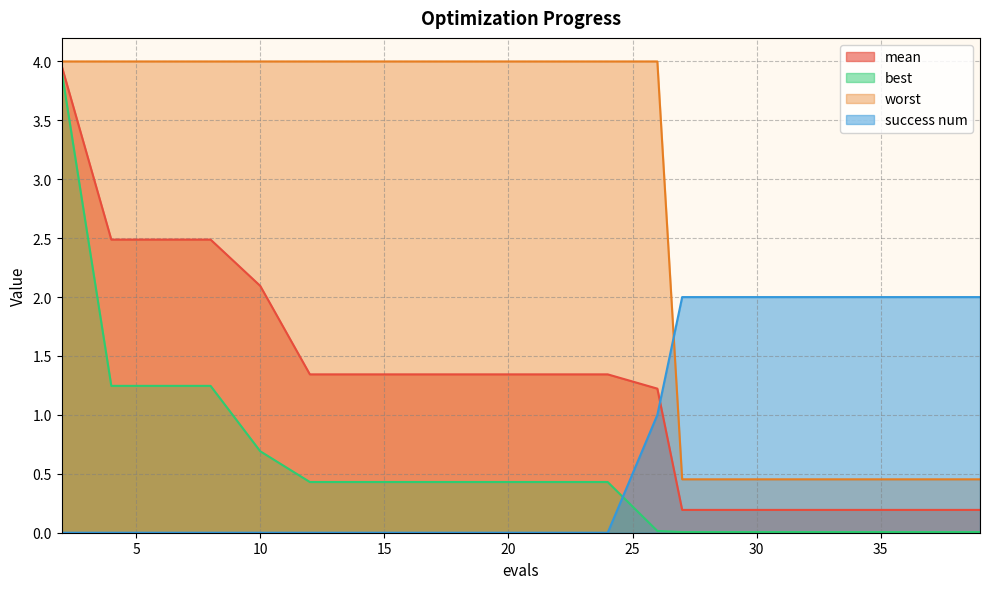

How many categories are shown in the chart?

20